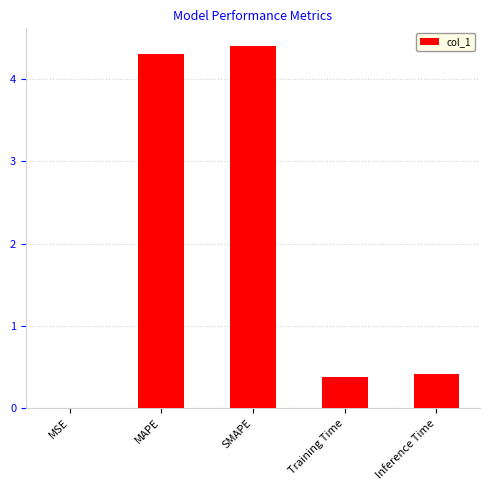

What is the sum of all values?

9.5